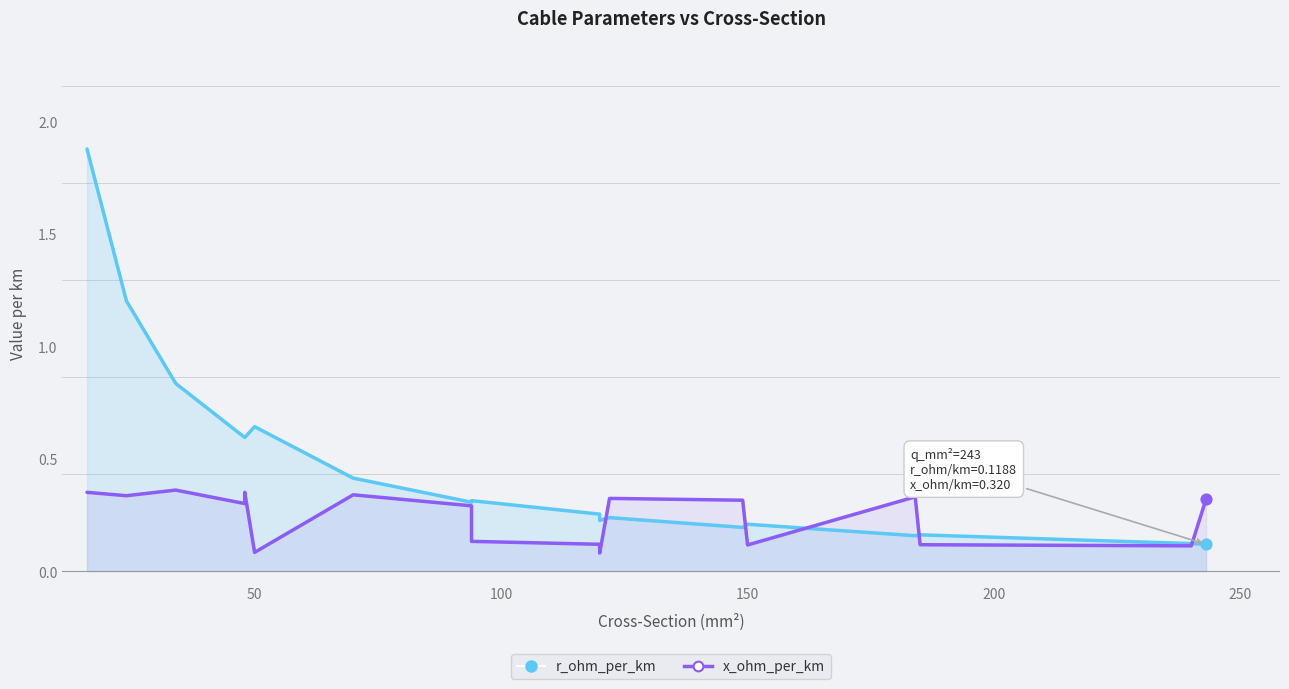

Which series contains the lowest Y value?

x_ohm_per_km